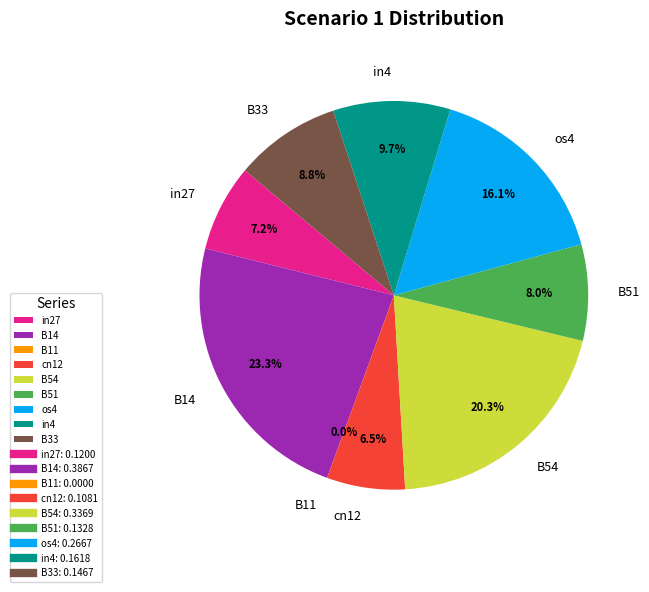

How much of the chart is everything except in27?

92.8%